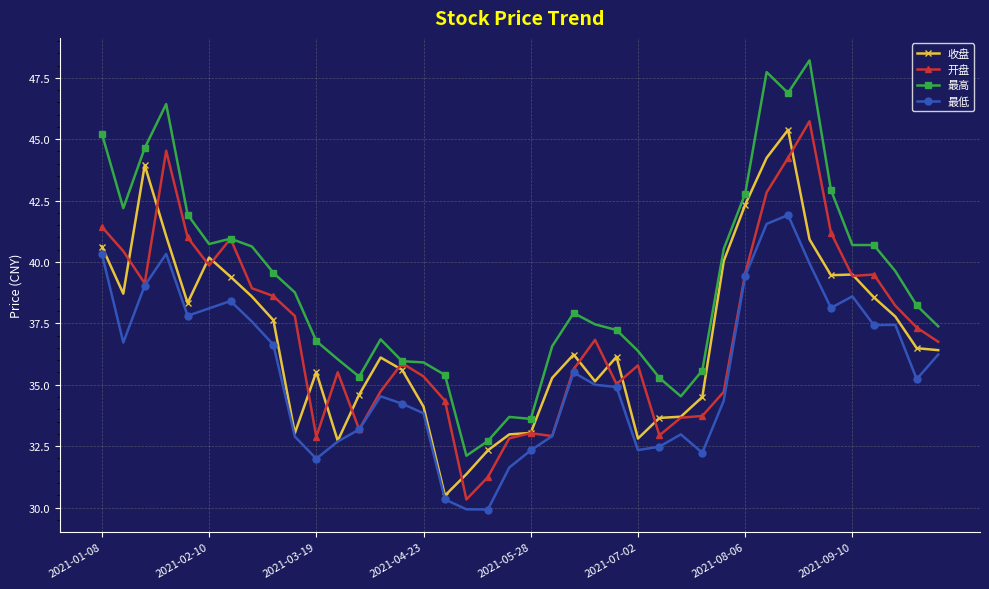

Which series has the widest spread of values?

最高